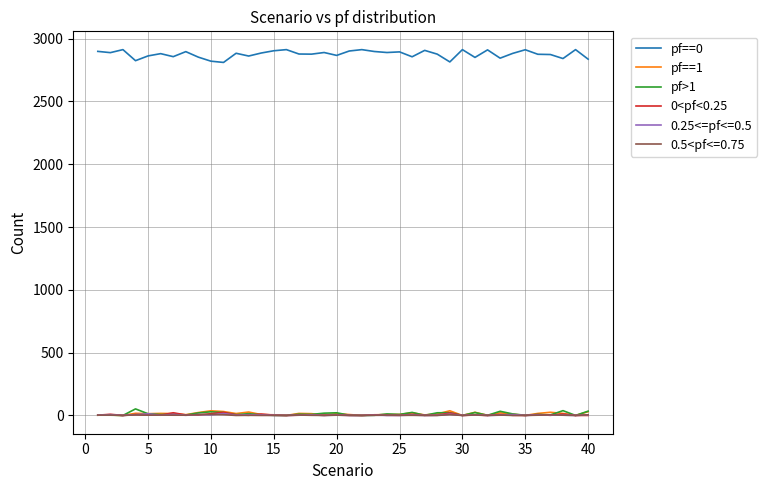

Which series has the largest range (max minus min)?

pf==0